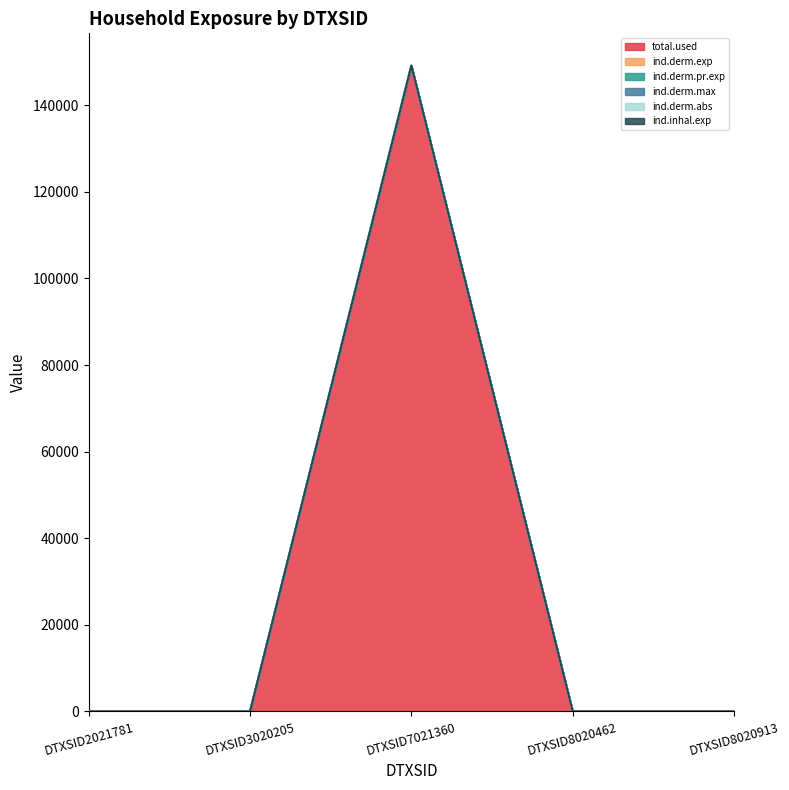

True or false: ind.derm.exp and ind.derm.pr.exp intersect in this chart.

False